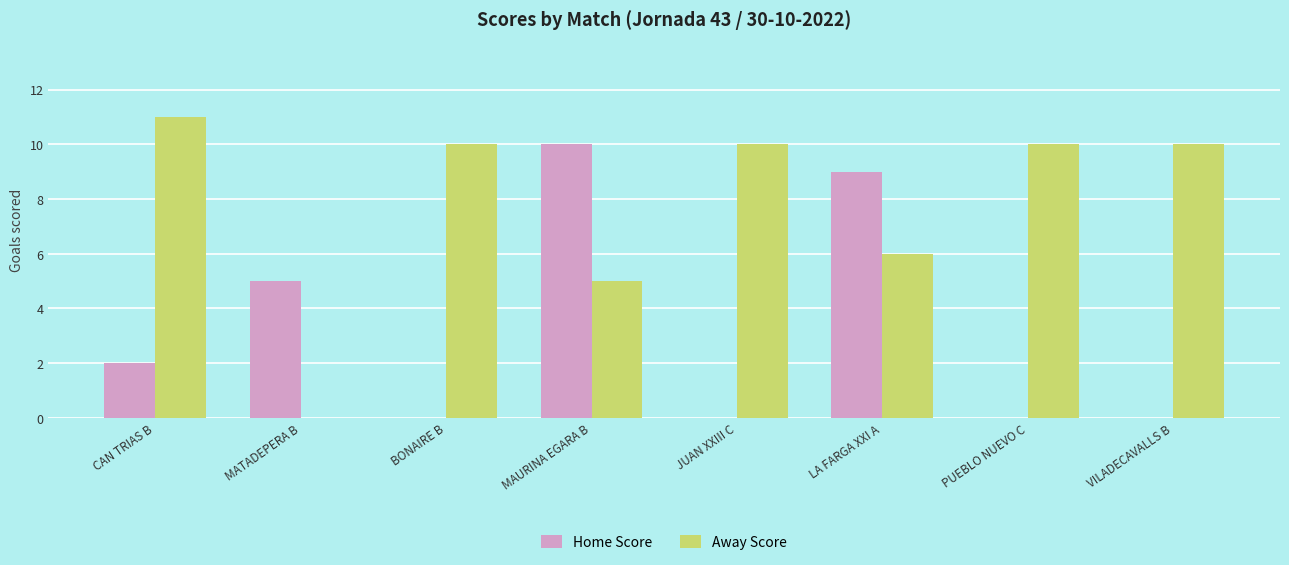

The value of Away Score at PUEBLO NUEVO C is 14. True or false?

False